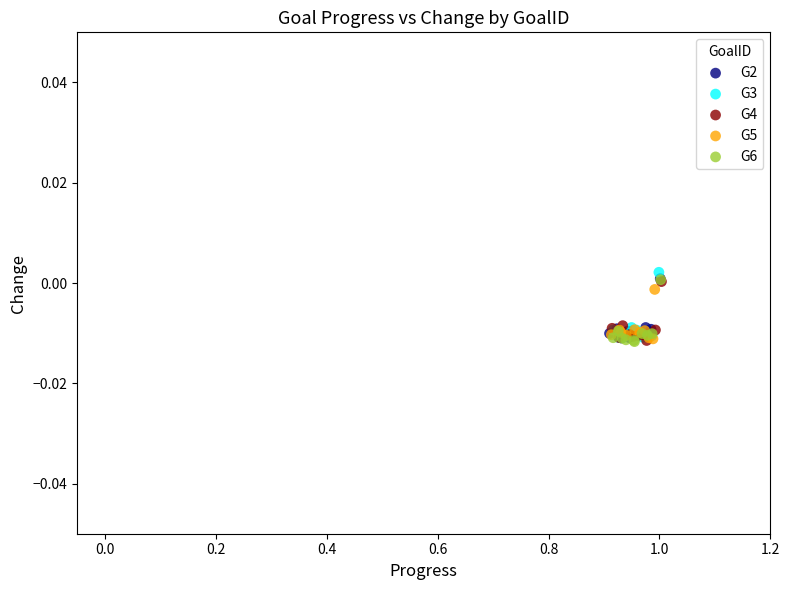

What are all the series names shown in the legend?

G2, G3, G4, G5, G6